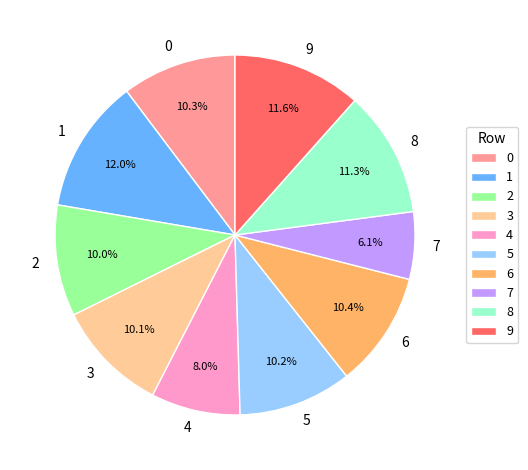

Combined, what portion of the pie is 7 and 1?

18.1%